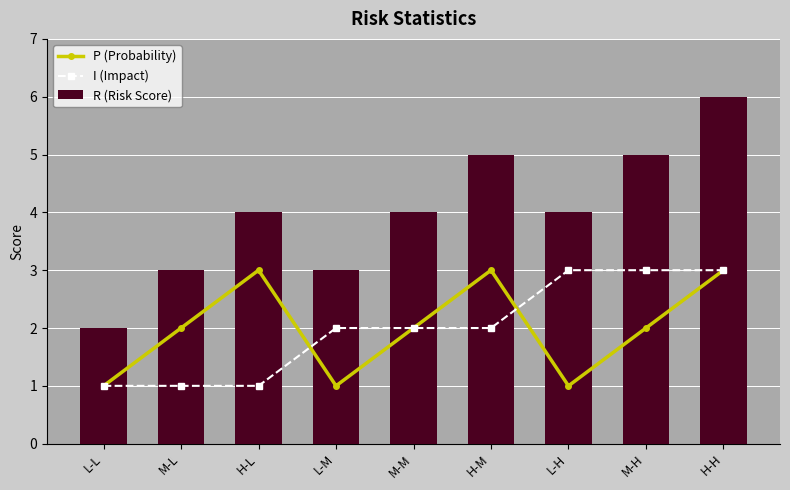

What is the sum of all R (Risk Score) values?

36